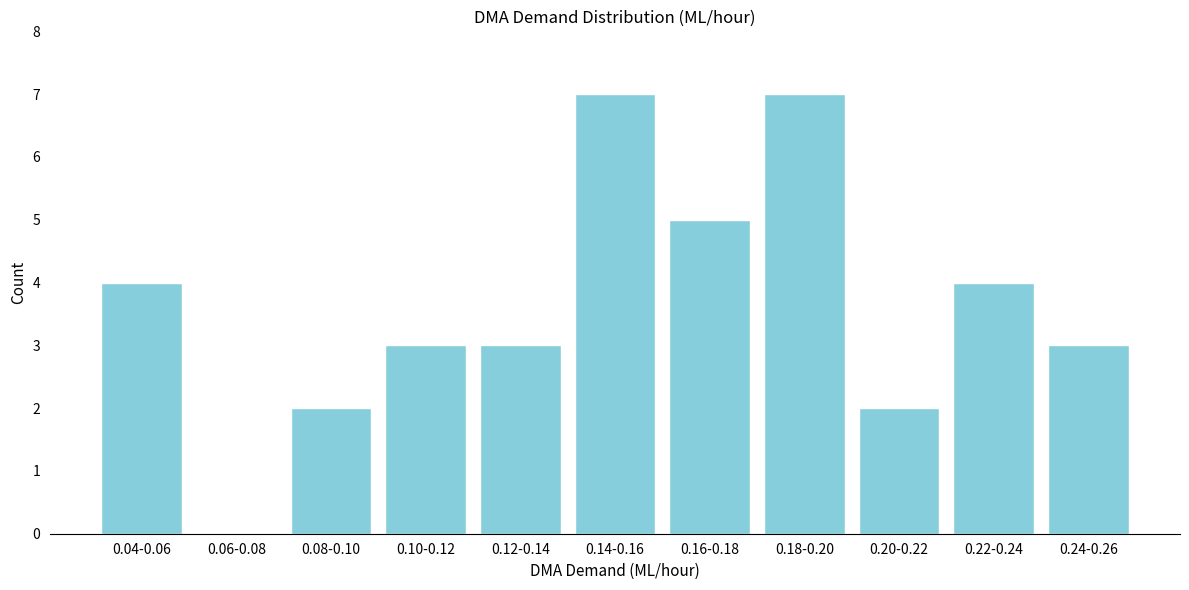

Reading right to left, transcribe all the data shown in this chart.

0.24-0.26=3	0.22-0.24=4	0.20-0.22=2	0.18-0.20=7	0.16-0.18=5	0.14-0.16=7	0.12-0.14=3	0.10-0.12=3	0.08-0.10=2	0.06-0.08=0	0.04-0.06=4